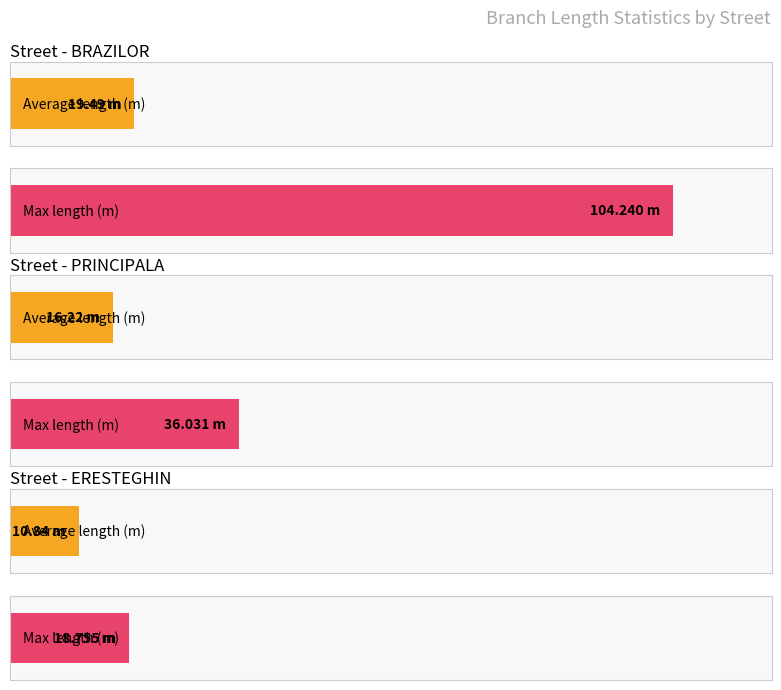

Are the bars grouped side by side (vs. stacked)?

Yes